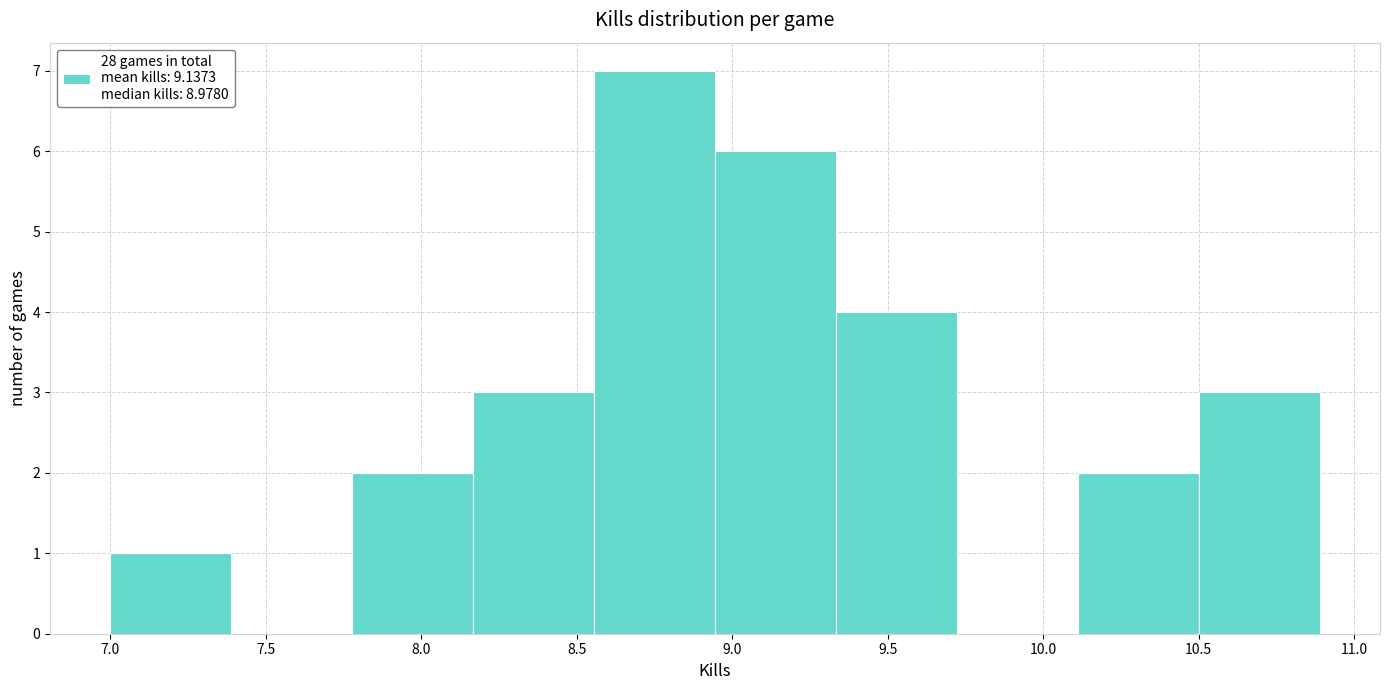

Reading left to right, list every bar in this chart as the range it spans on the x-axis followed by its height. Neither the bar edges nor the heights are printed on the chart, so give them approximately, as read against the axes.

7.00 to 7.40: 1
7.40 to 7.80: 0
7.80 to 8.15: 2
8.15 to 8.55: 3
8.55 to 8.95: 7
8.95 to 9.35: 6
9.35 to 9.70: 4
9.70 to 10.10: 0
10.10 to 10.50: 2
10.50 to 10.90: 3